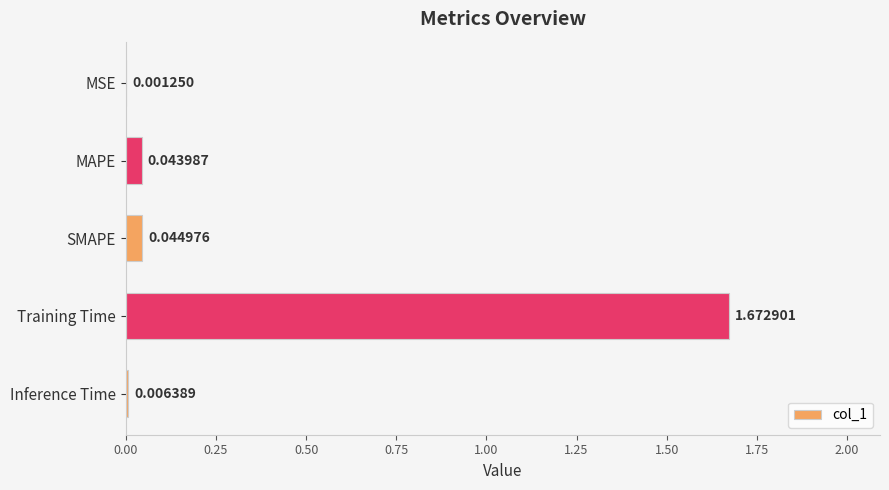

Which has a higher value, Inference Time or SMAPE?

SMAPE